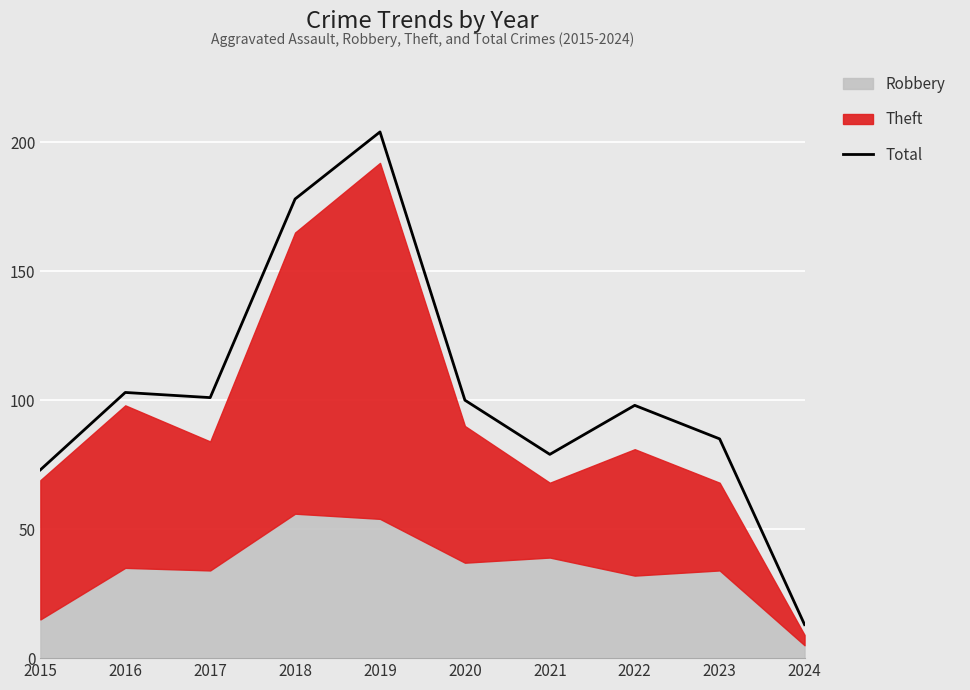

What is the maximum value shown in the chart?

204